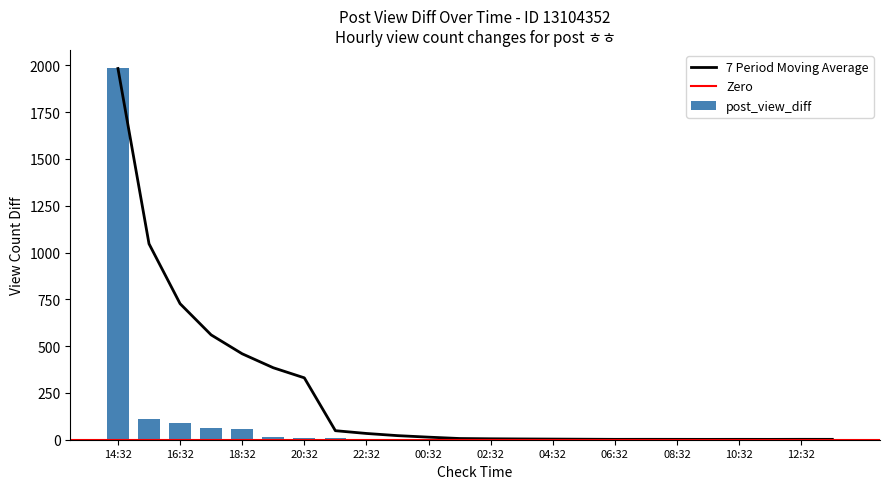

Are the bars horizontal?

No